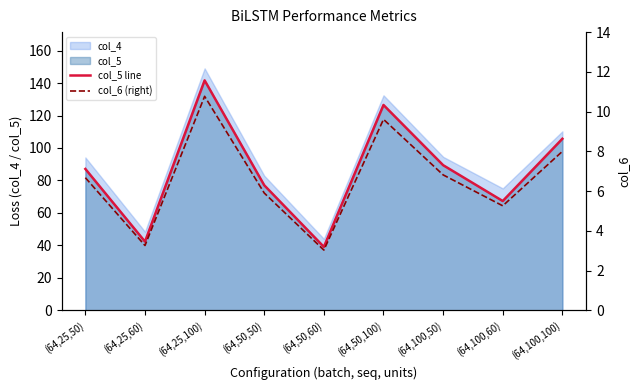

Reading left to right, extract all data points from this chart.

col_5 line: (64,25,50)=87.1	(64,25,60)=42.3	(64,25,100)=141.6	(64,50,50)=77.0	(64,50,60)=39.1	(64,50,100)=126.5	(64,100,50)=89.4	(64,100,60)=67.3	(64,100,100)=105.7
col_6 (right): (64,25,50)=6.7	(64,25,60)=3.3	(64,25,100)=10.8	(64,50,50)=5.9	(64,50,60)=3.0	(64,50,100)=9.6	(64,100,50)=6.8	(64,100,60)=5.3	(64,100,100)=8.0